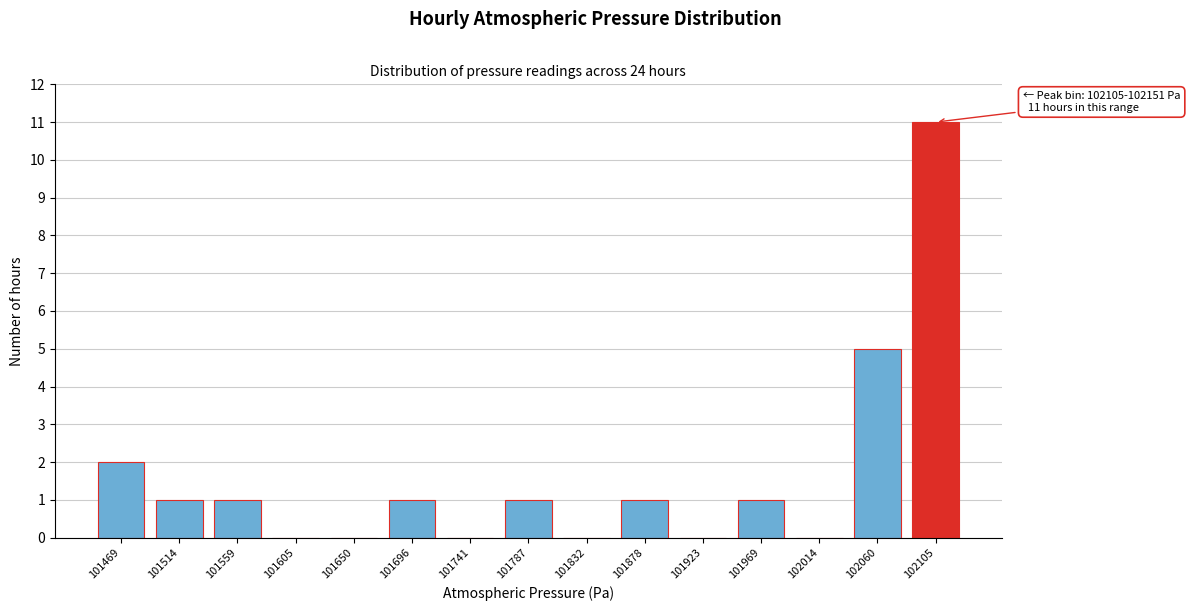

Reading left to right, list all the values displayed in this chart.

101469=2	101514=1	101559=1	101605=0	101650=0	101696=1	101741=0	101787=1	101832=0	101878=1	101923=0	101969=1	102014=0	102060=5	102105=11